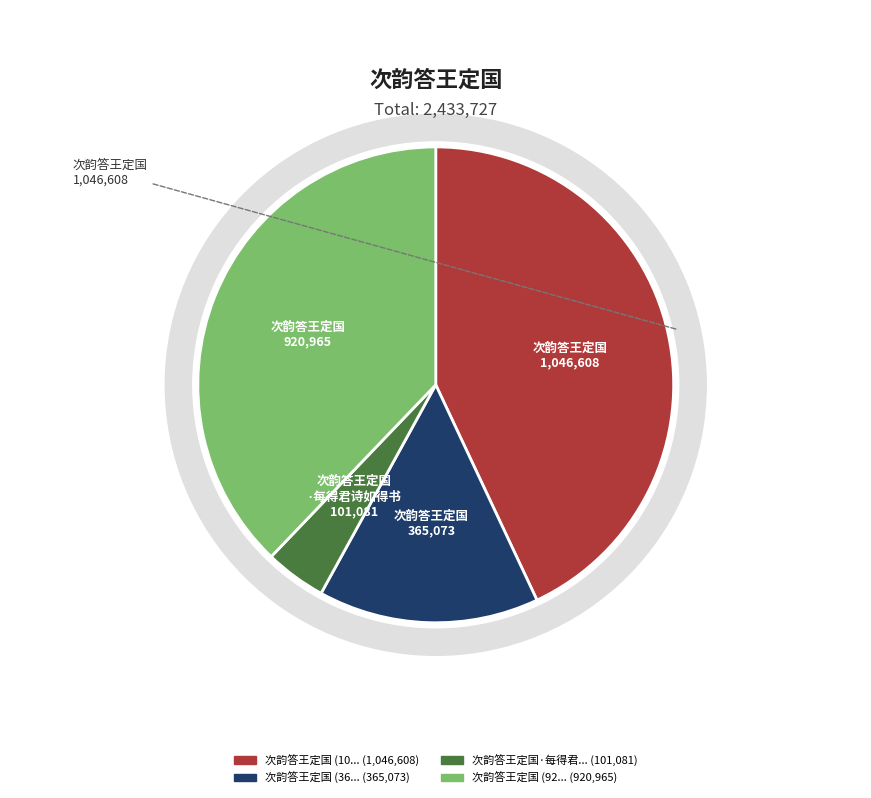

To the nearest percent, what is the difference between the 次韵答王定国 (920965) and 次韵答王定国 (365073) slice percentages?

23%